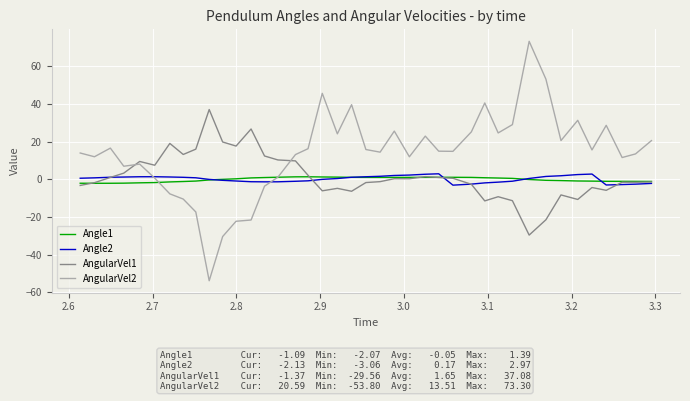

What is the smallest value displayed?

-53.8